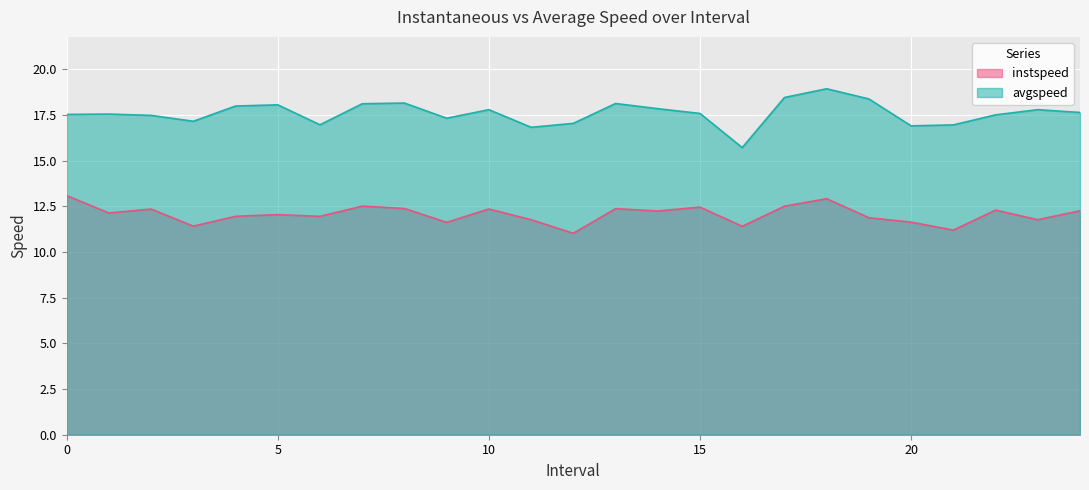

How many interior local valleys does the avgspeed series have?

6